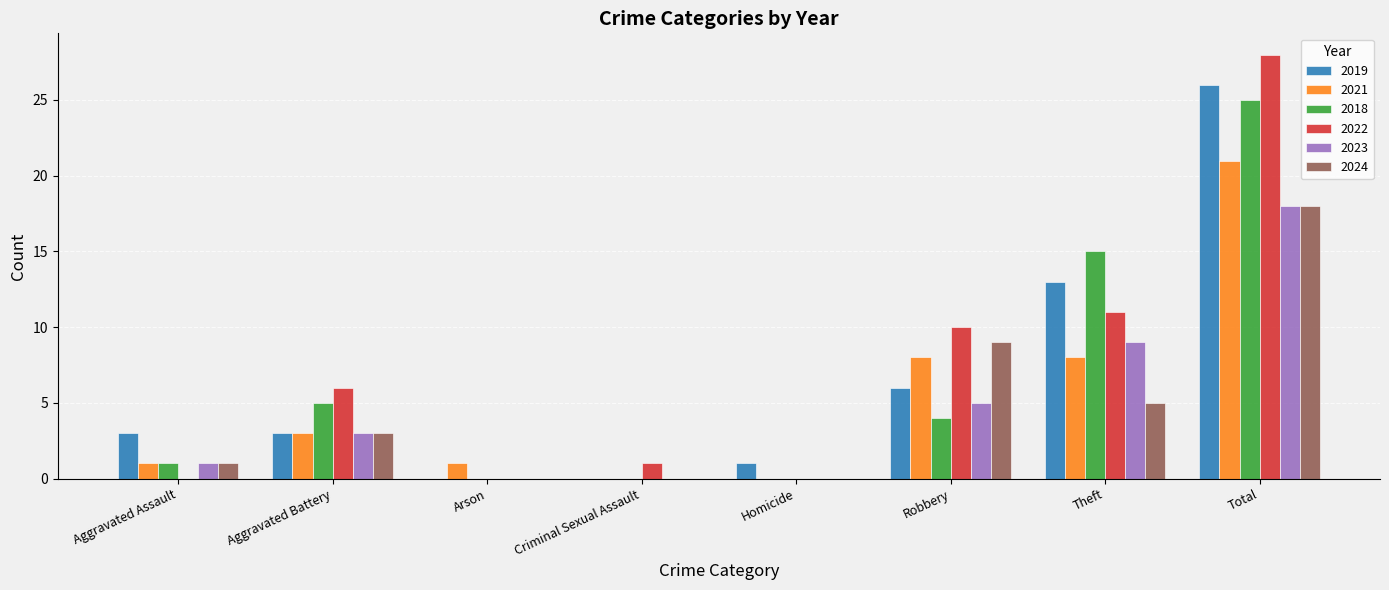

What is the greatest value displayed?

28